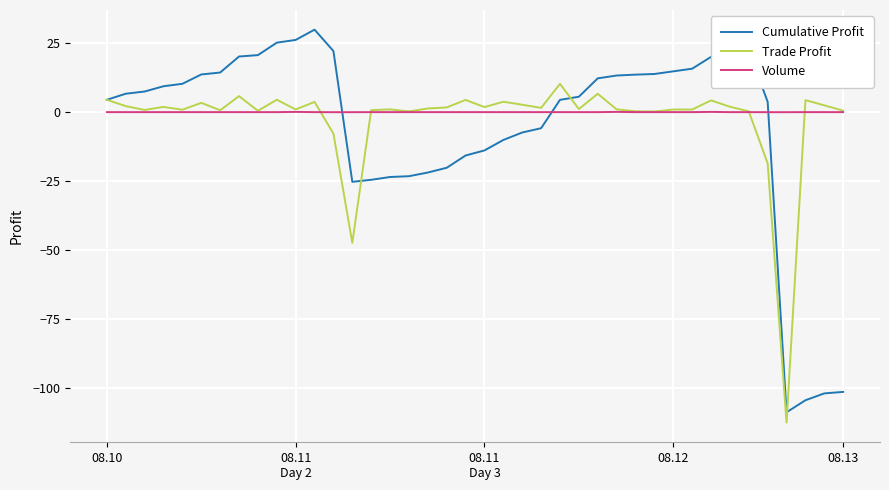

What is the smallest value displayed?

-112.4